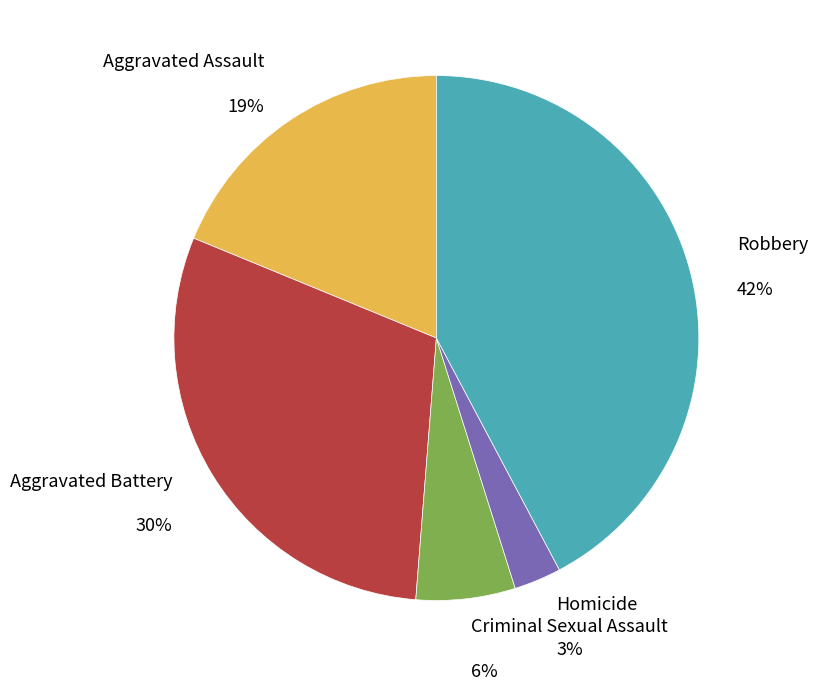

Is there any slice that represents more than half of the pie?

No